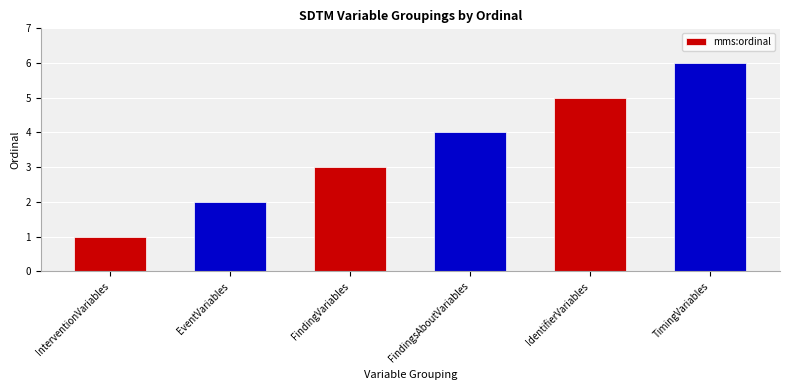

True or false: the data shows 2 at TimingVariables.

False